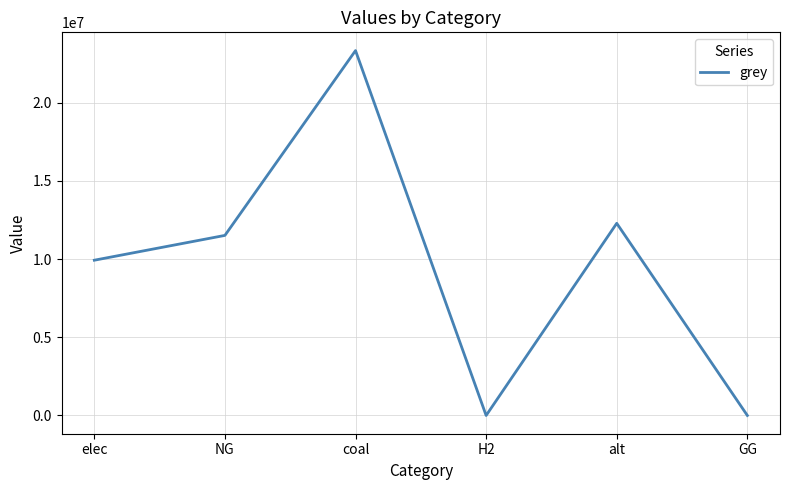

What is the difference between the maximum and minimum values?

23333392.0